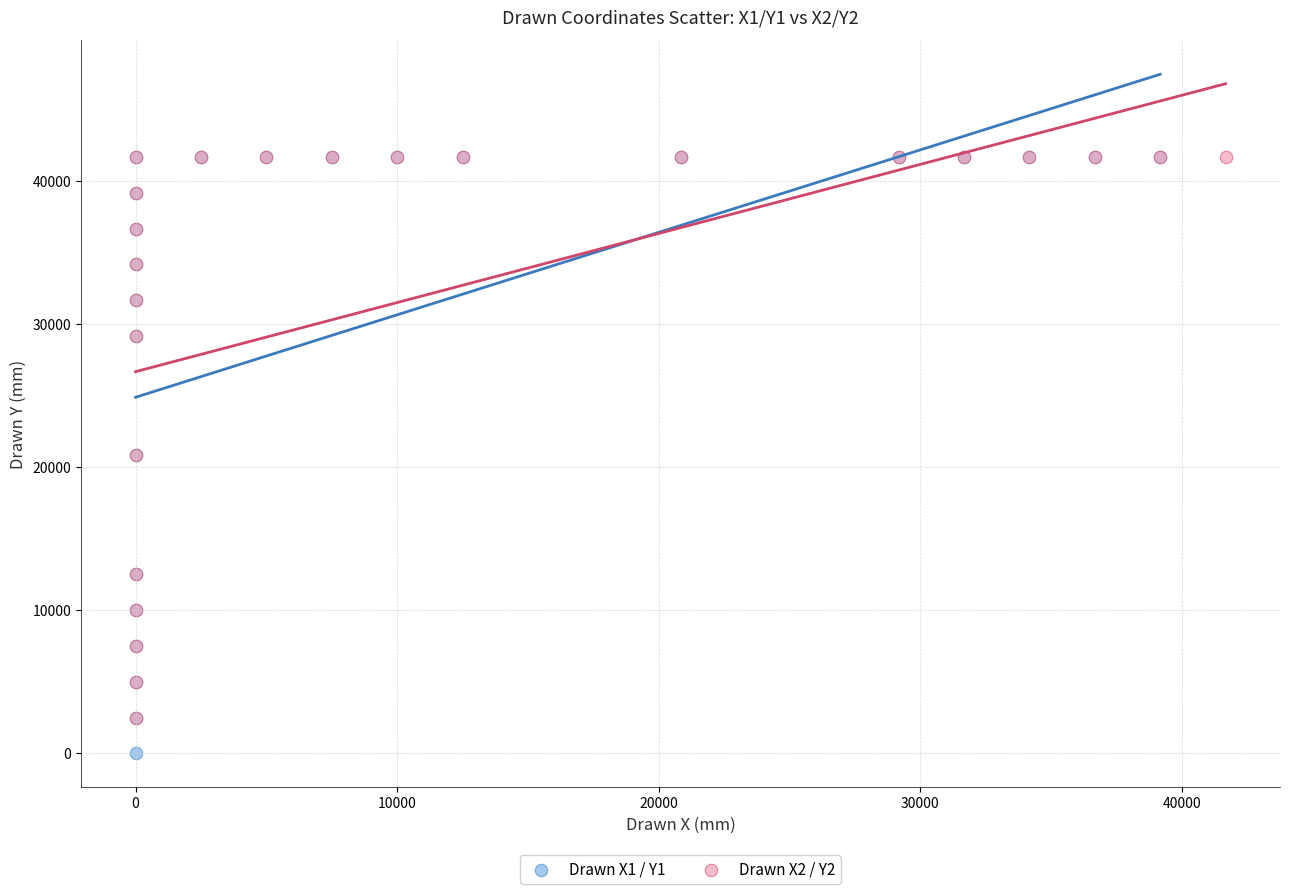

Which series has the largest Y range (max minus min)?

Drawn X1 / Y1